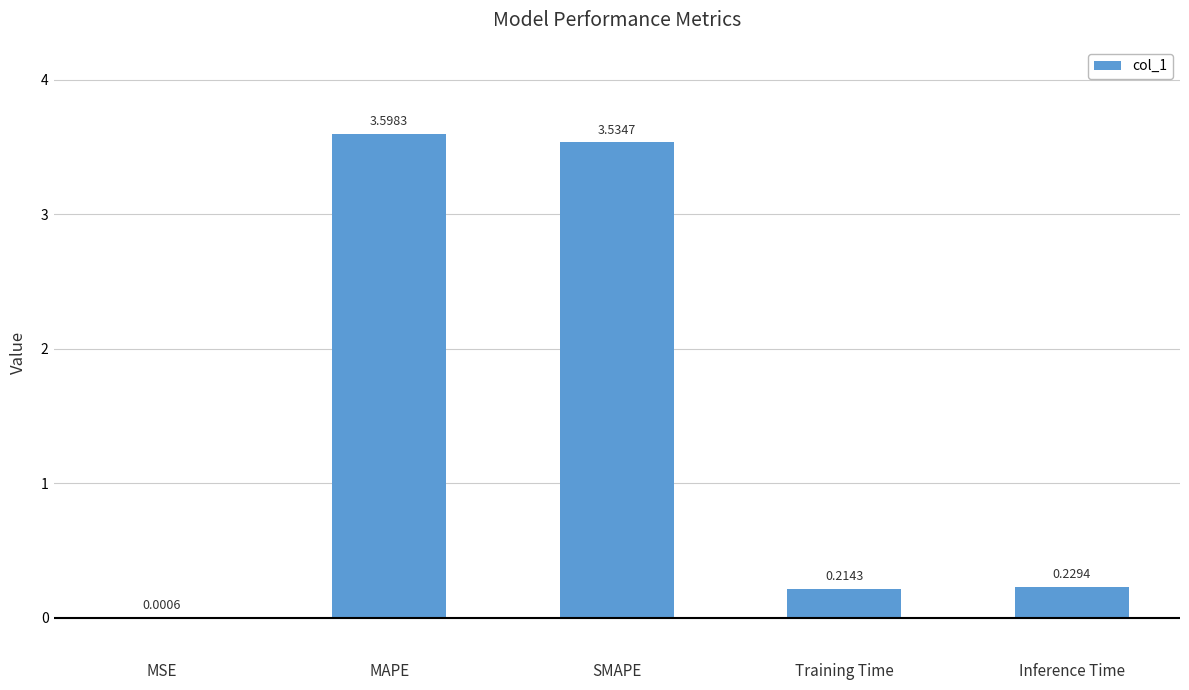

What is the sum of the values at Inference Time and SMAPE?

3.8